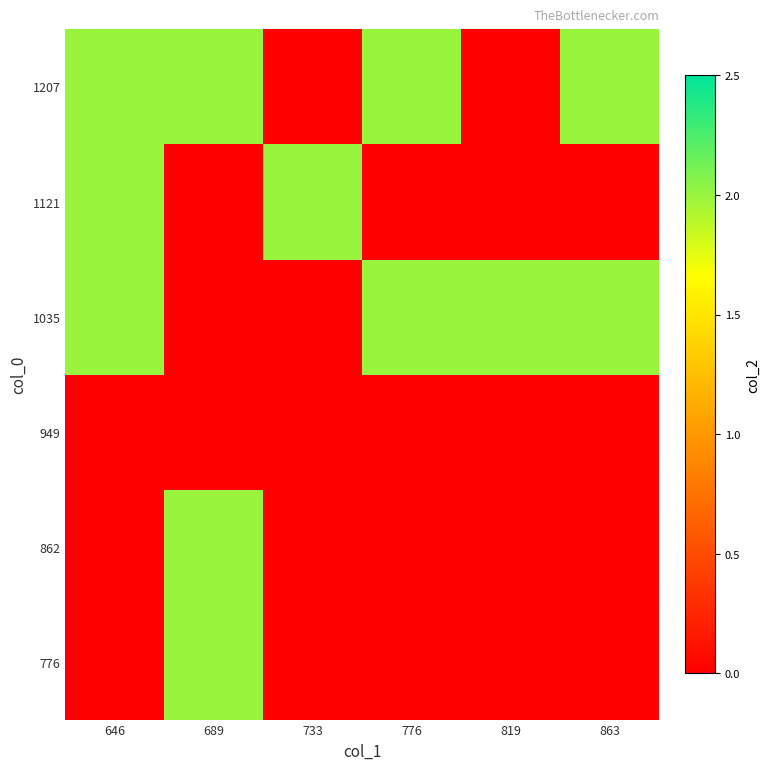

Reading left to right, list all the values displayed in this chart.

776: 646=0	689=2	733=0	776=0	819=0	863=0
862: 646=0	689=2	733=0	776=0	819=0	863=0
949: 646=0	689=0	733=0	776=0	819=0	863=0
1035: 646=2	689=0	733=0	776=2	819=2	863=2
1121: 646=2	689=0	733=2	776=0	819=0	863=0
1207: 646=2	689=2	733=0	776=2	819=0	863=2